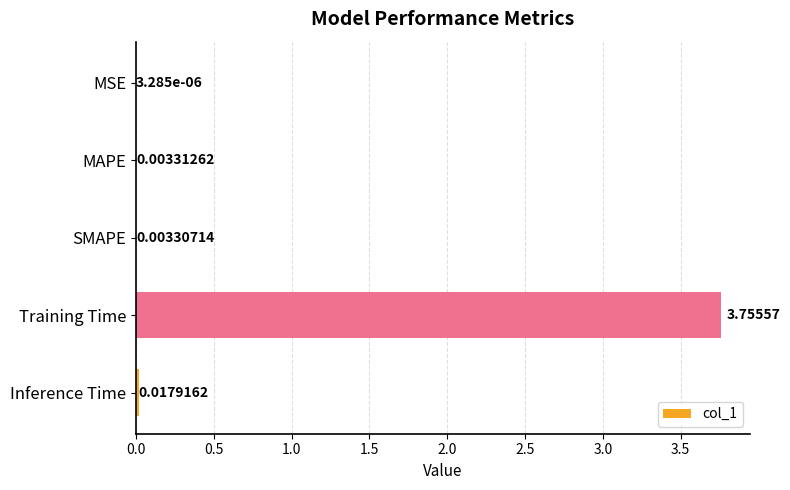

Where is the data nearest to the value 1?

Inference Time